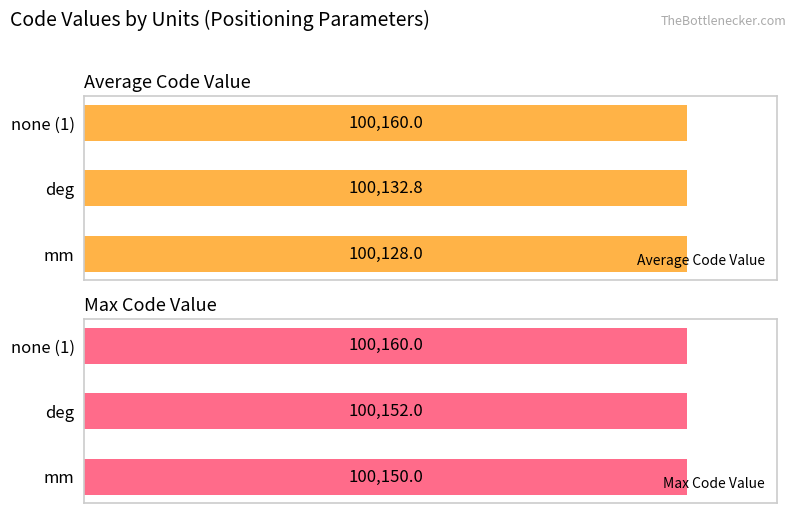

Rank the categories by Average Code Value value from lowest to highest.

mm, deg, none (1)